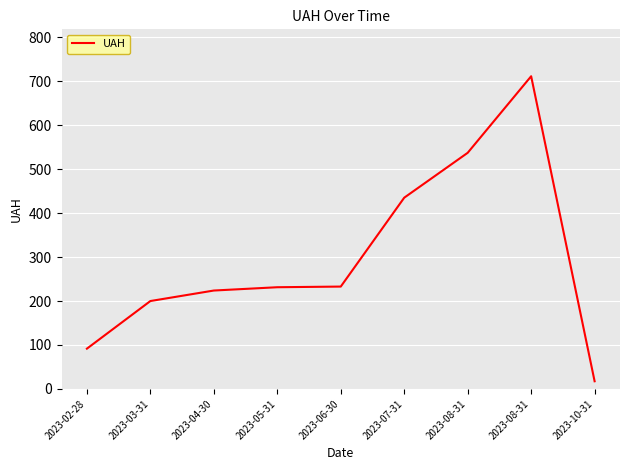

The chart shows a value of 711.2 at 2023-08-31. True or false?

True